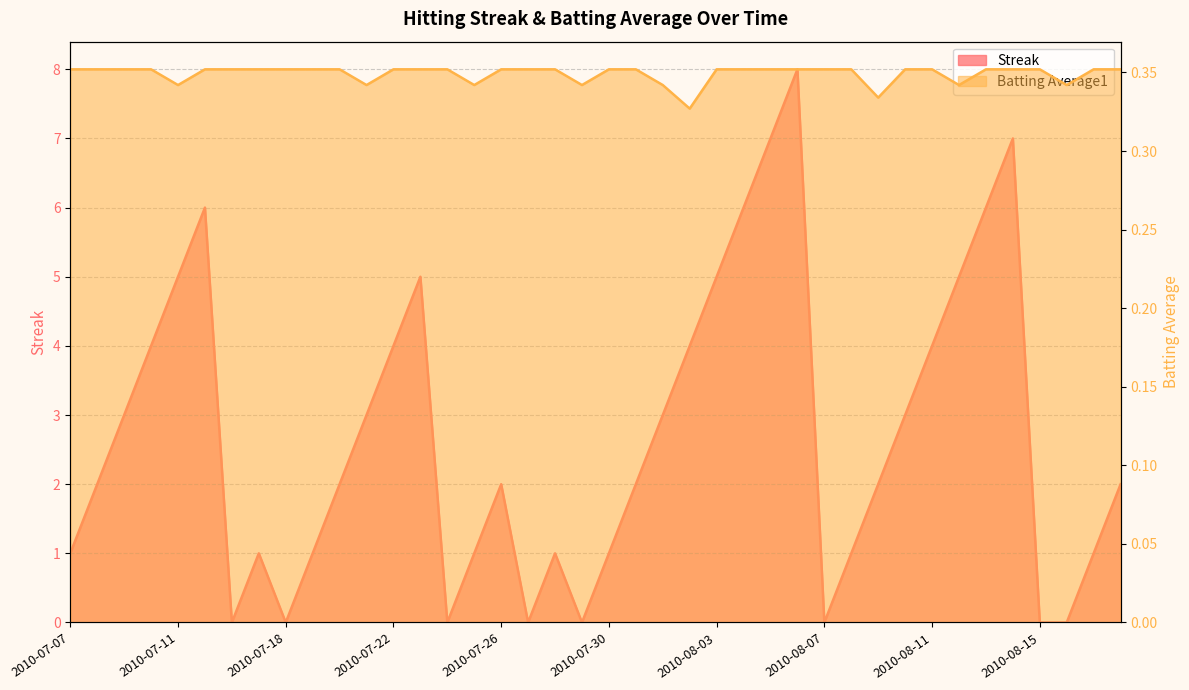

At which category is the sum across all series the highest?

2010-08-06